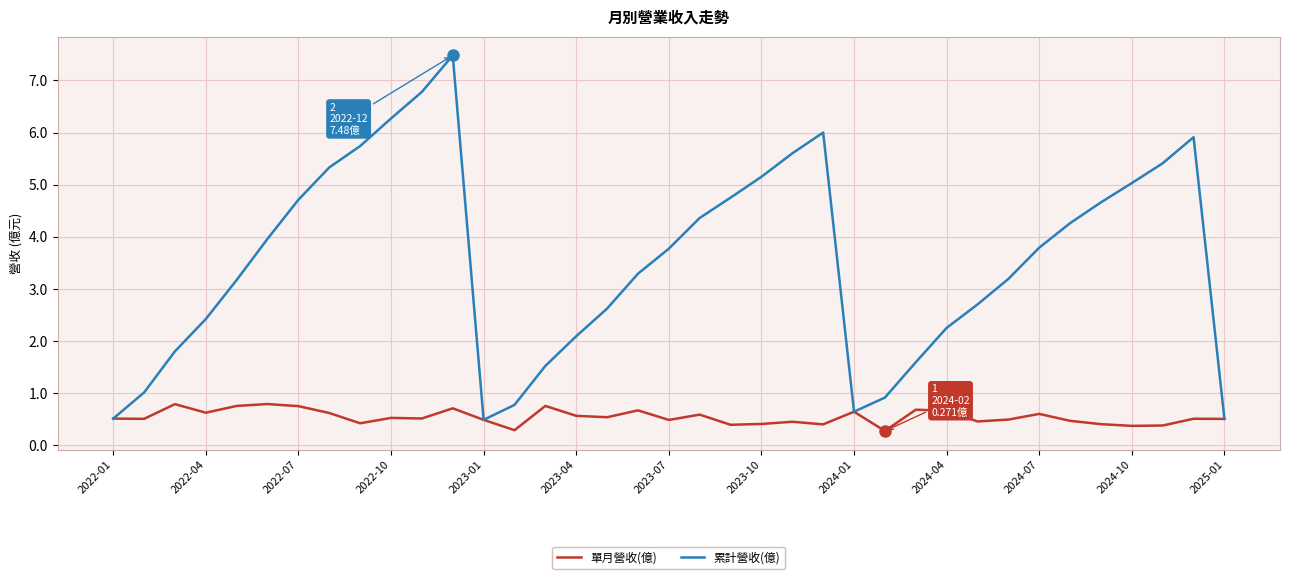

True or false: 累計營收(億) has more than 0 interior local peaks.

True